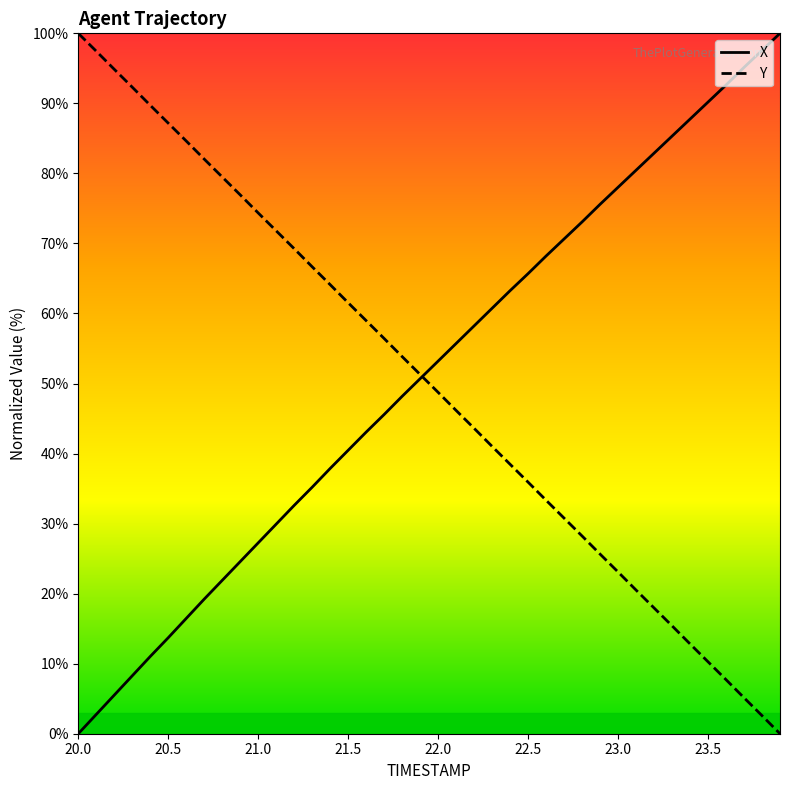

How many lines are shown in the chart?

2